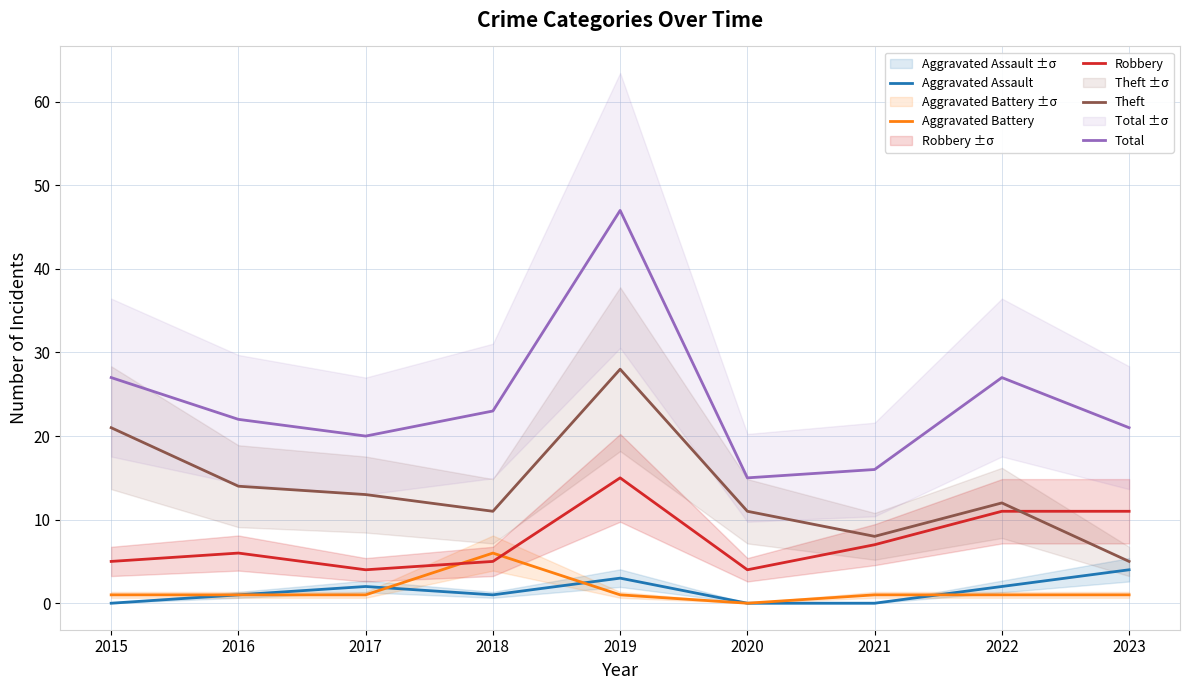

The Total series shows 74 at 2019. True or false?

False